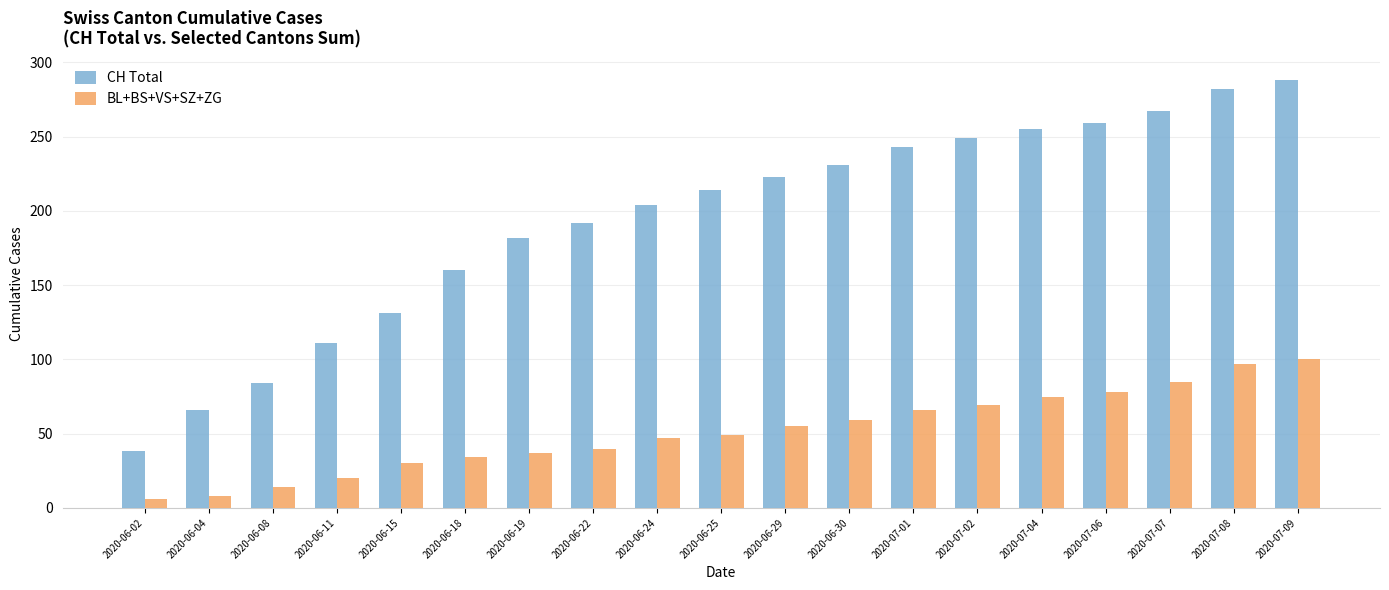

What is the difference between the maximum and minimum values in the BL+BS+VS+SZ+ZG series?

94